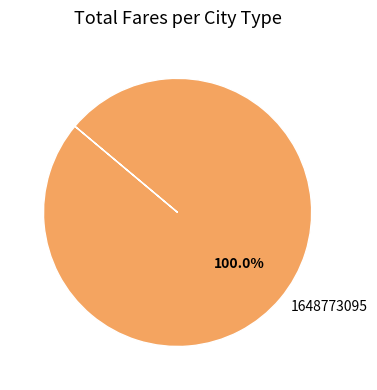

Is 1648773095 the majority of the pie?

Yes